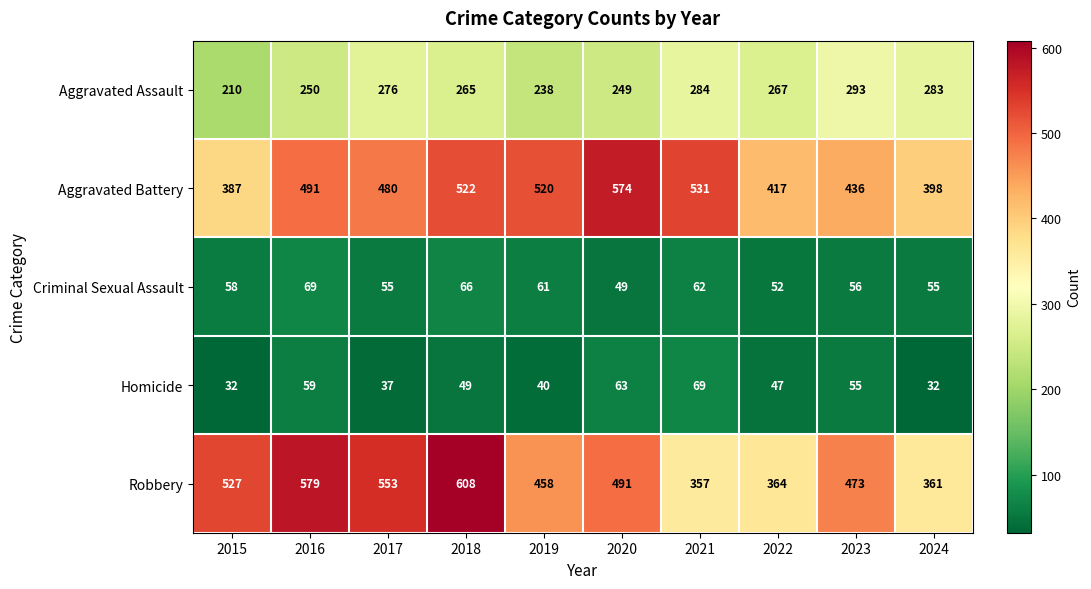

Where is Criminal Sexual Assault nearest to the value 59?

2015